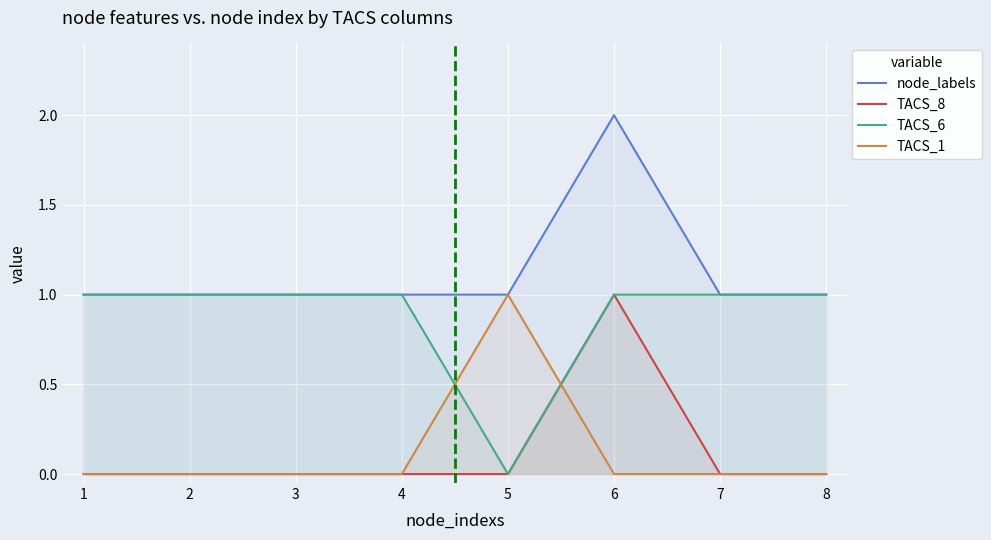

True or false: TACS_6 has more than 0 points higher than both neighbors.

False